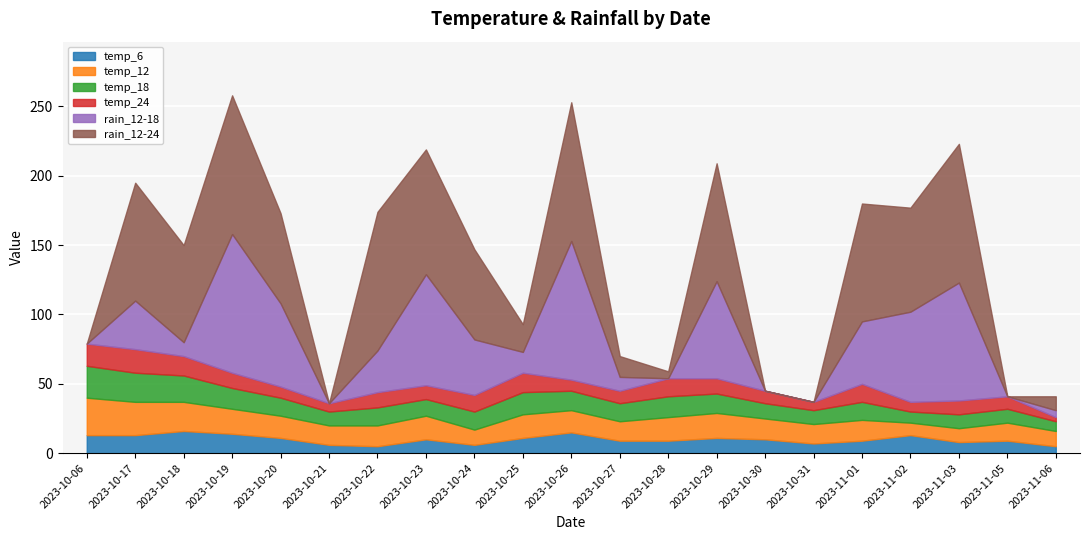

True or false: temp_12 and temp_18 intersect in this chart.

True